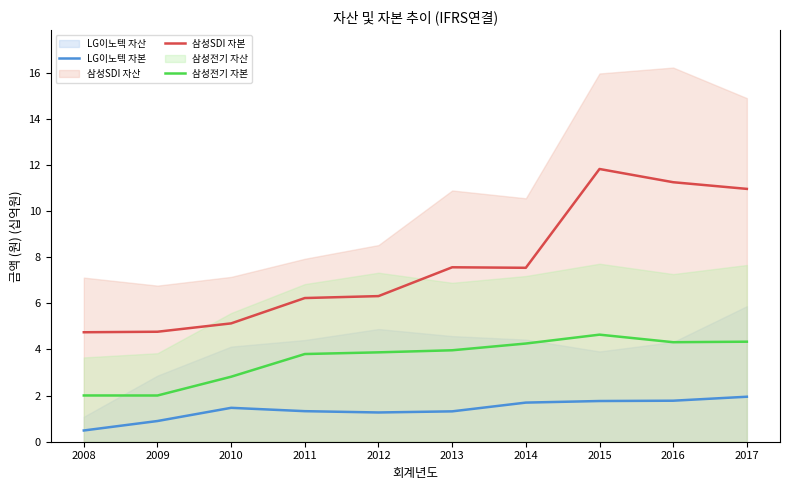

True or false: 삼성SDI 자본 has a value of 6.3 at 2012.

True